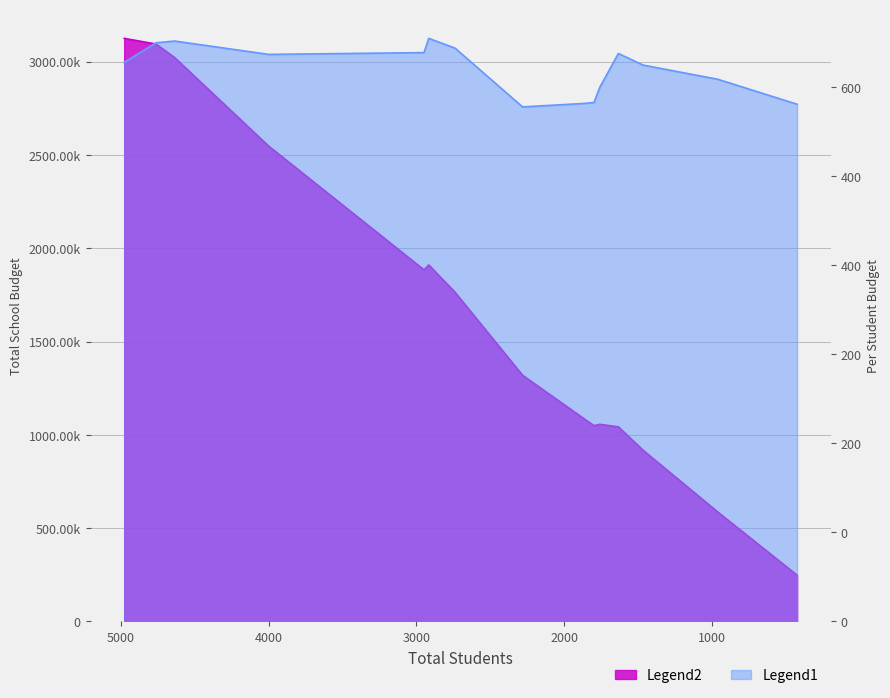

List the labels in order of value, largest first.

4976, 4761, 4635, 3999, 2949, 2917, 2739, 2283, 1858, 1800, 1761, 1635, 1468, 962, 427